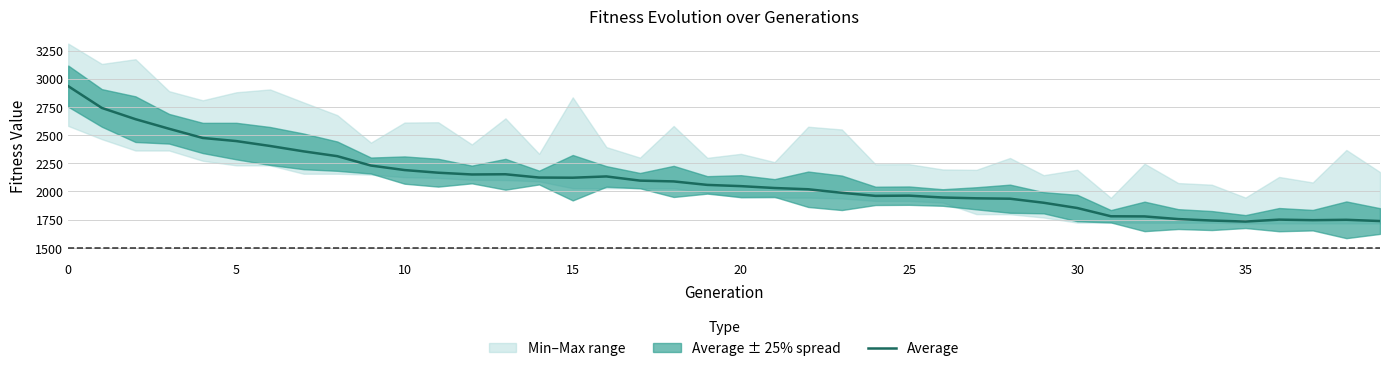

What is the lowest value of the Average series?

1732.4